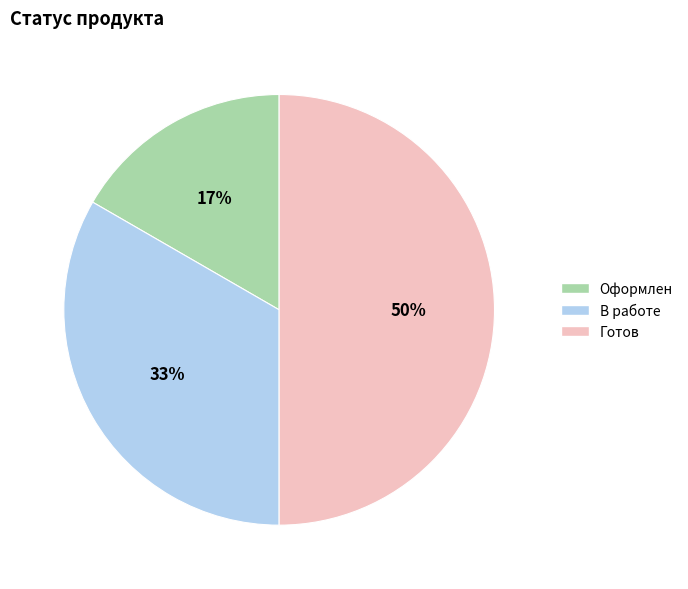

What is the ratio of the value at В работе to the value at Готов?

0.7